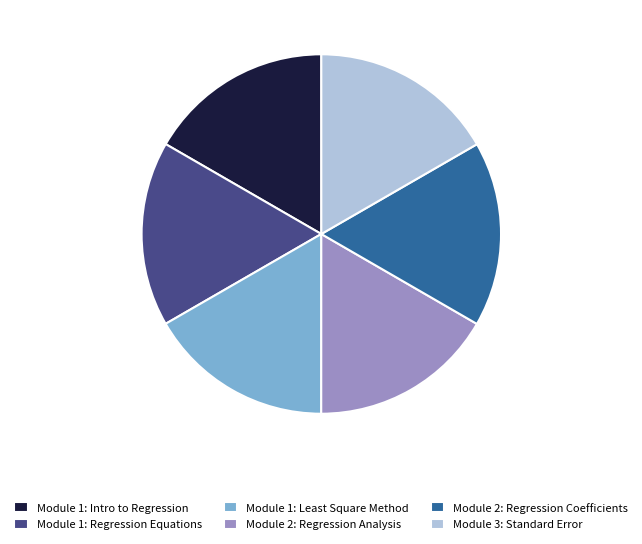

True or false: Module 2: Regression Coefficients accounts for 17% of the total.

True